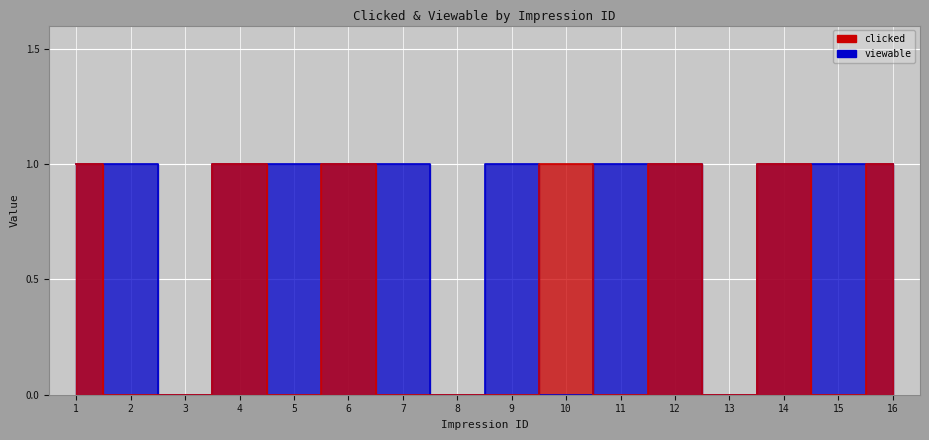

Reading left to right, what are all the values shown in this chart?

clicked: 1=1	2=0	3=0	4=1	5=0	6=1	7=0	8=0	9=0	10=1	11=0	12=1	13=0	14=1	15=0	16=1
viewable: 1=1	2=1	3=0	4=1	5=1	6=1	7=1	8=0	9=1	10=0	11=1	12=1	13=0	14=1	15=1	16=1